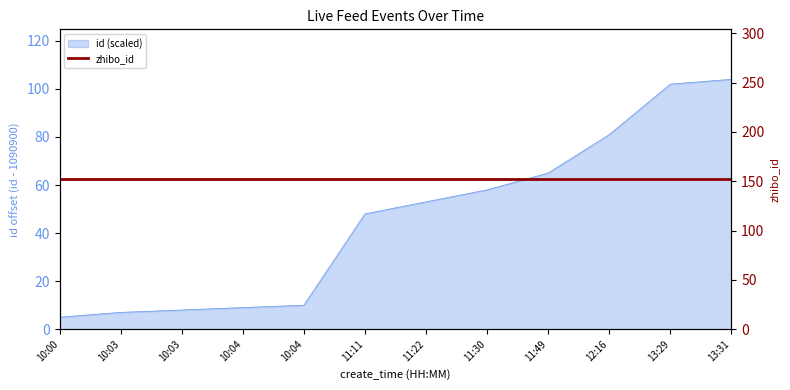

What is the difference between the values at 10:00 and 10:04?

5